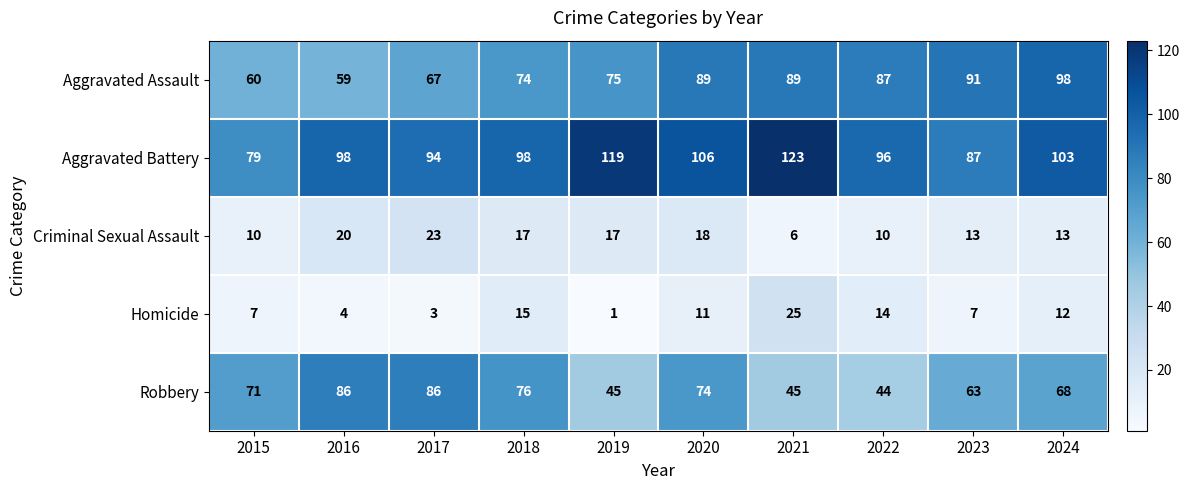

Which series has the largest total across all categories?

Aggravated Battery